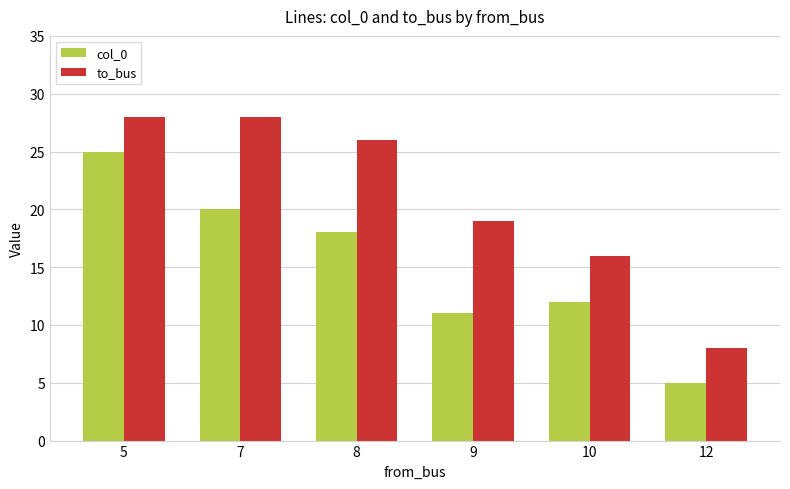

Which series changed the most between 7 and 10?

to_bus